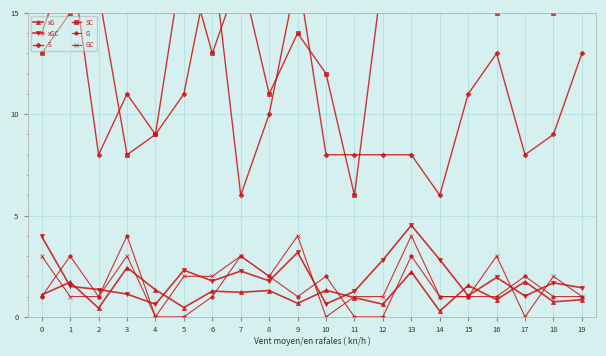

Rank the series by their maximum value, from lowest to highest.

xG, G, GC, xGC, S, SC